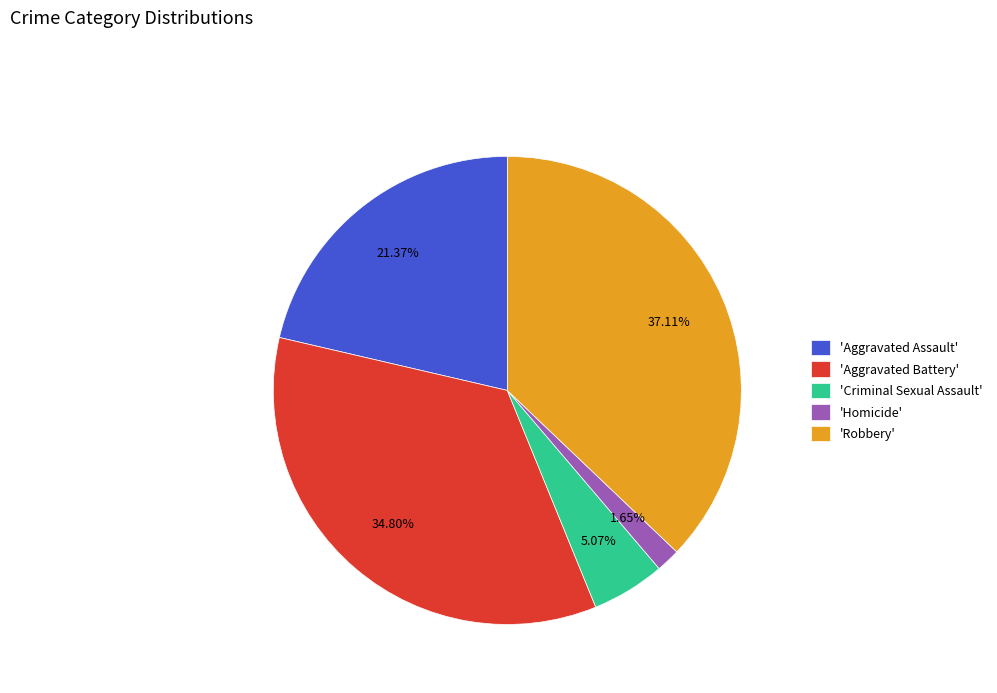

Between 'Aggravated Assault' and 'Criminal Sexual Assault', which is larger?

'Aggravated Assault'